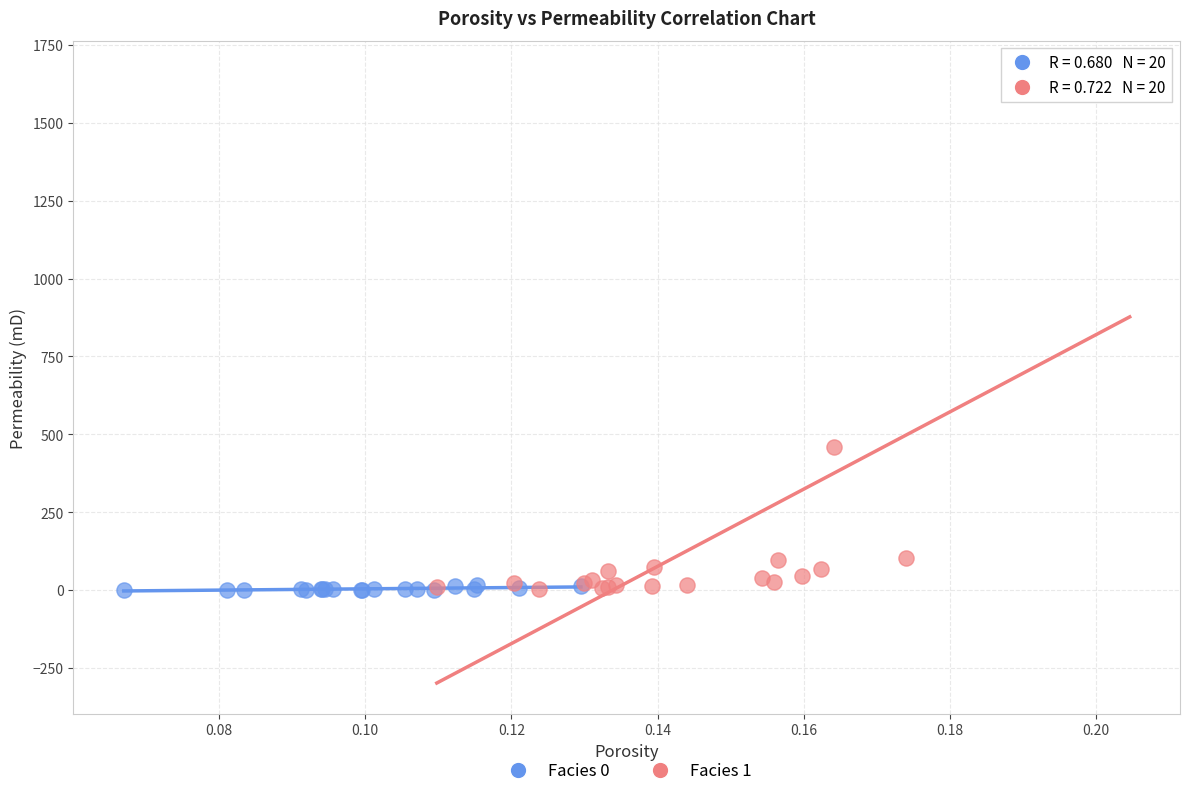

Which series contains the highest Y value?

Facies 1